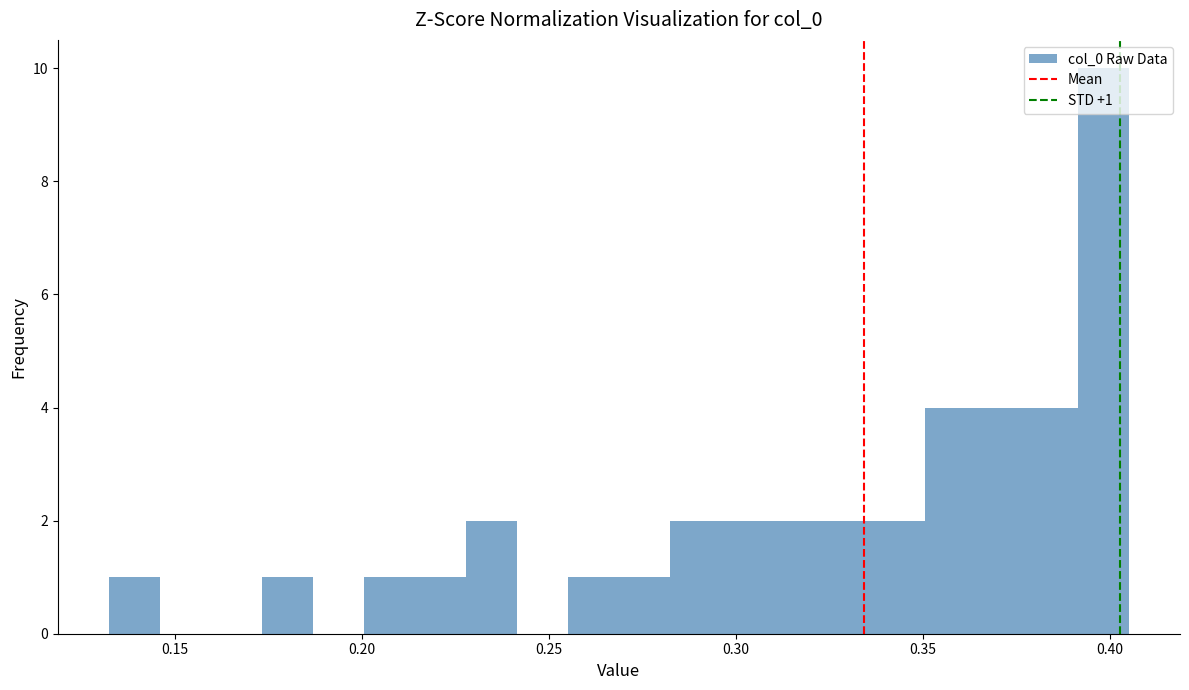

Read against the x-axis, roughly where is the centre of the tallest bar?

0.400